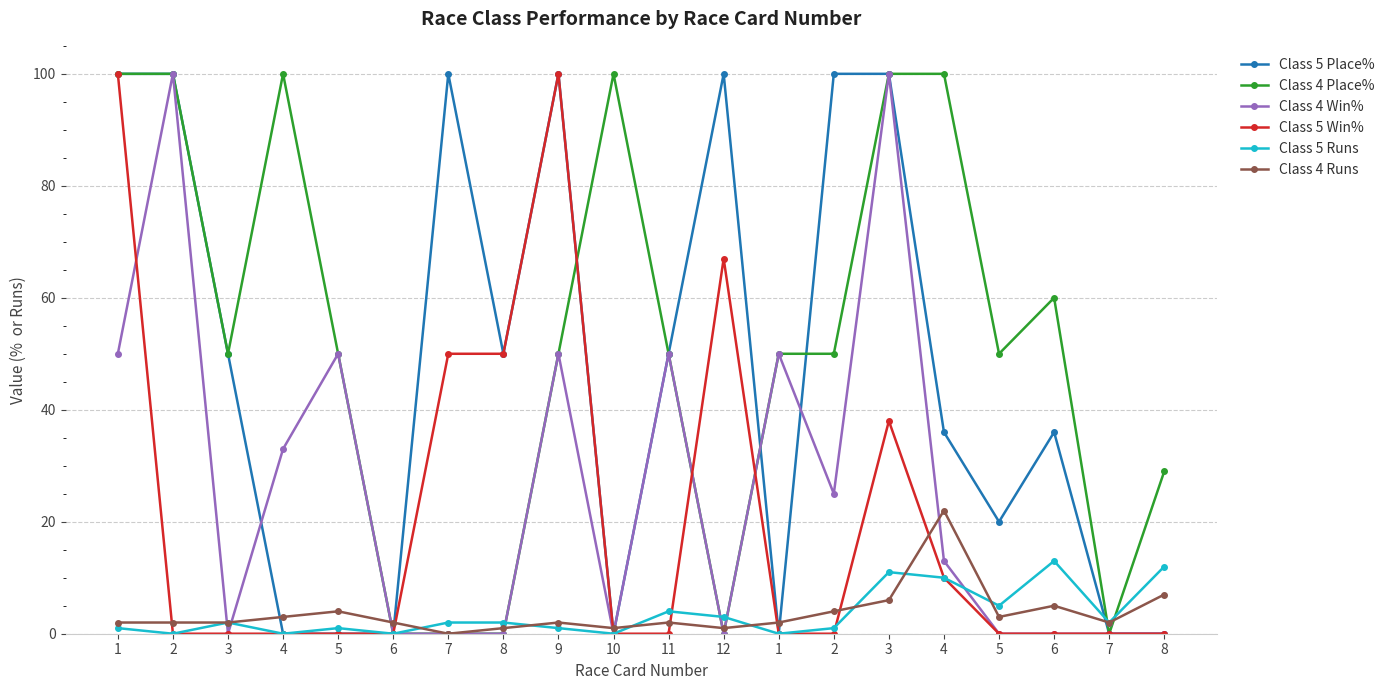

How many series are shown in this chart?

6